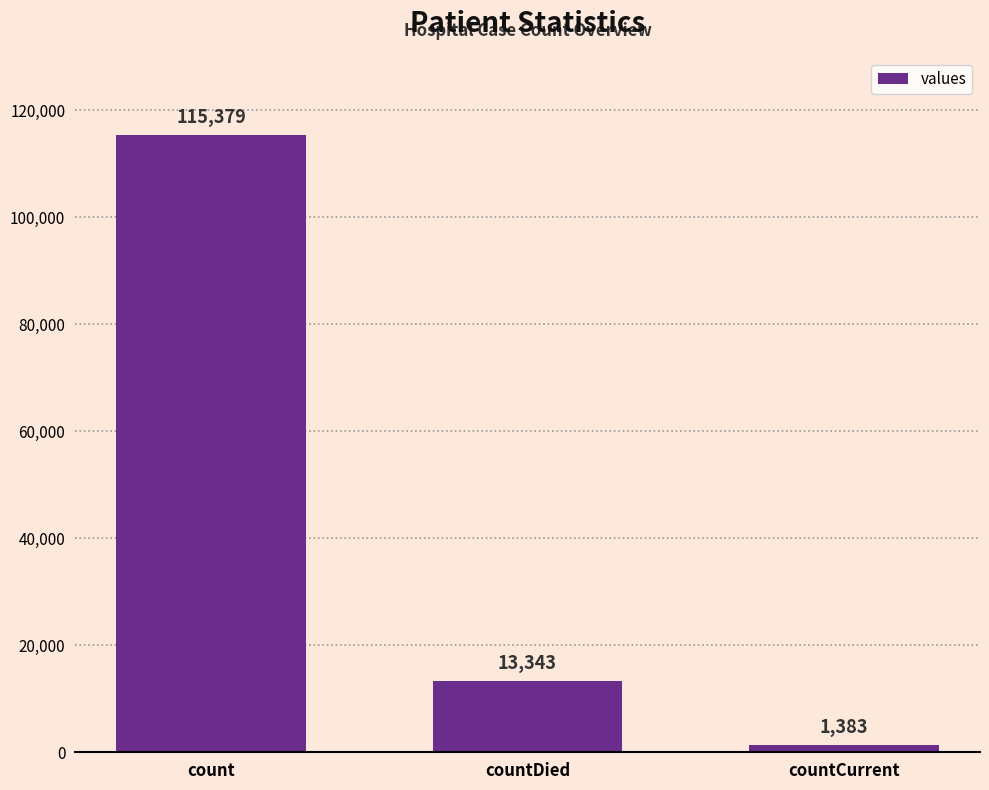

Which has a higher value, countCurrent or countDied?

countDied